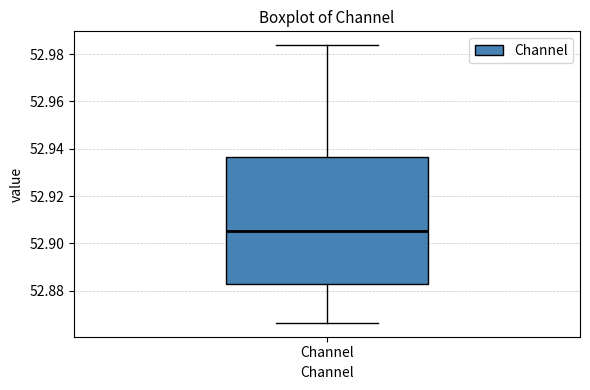

Transcribe this box plot: give where the median line is, the range the box spans, and where the two whiskers end, as read against the y-axis. The values are not printed on the chart, so give them approximately, as read against the axis.

median 52.906, box 52.882 to 52.936, whiskers 52.866 to 52.984